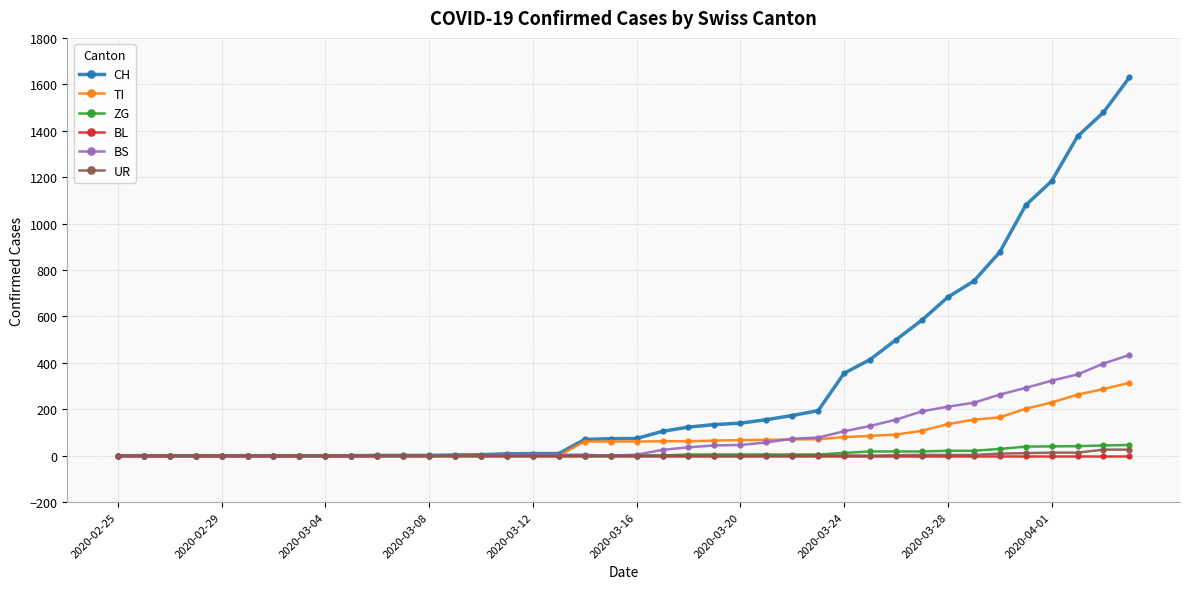

What is the highest value of the ZG series?

46